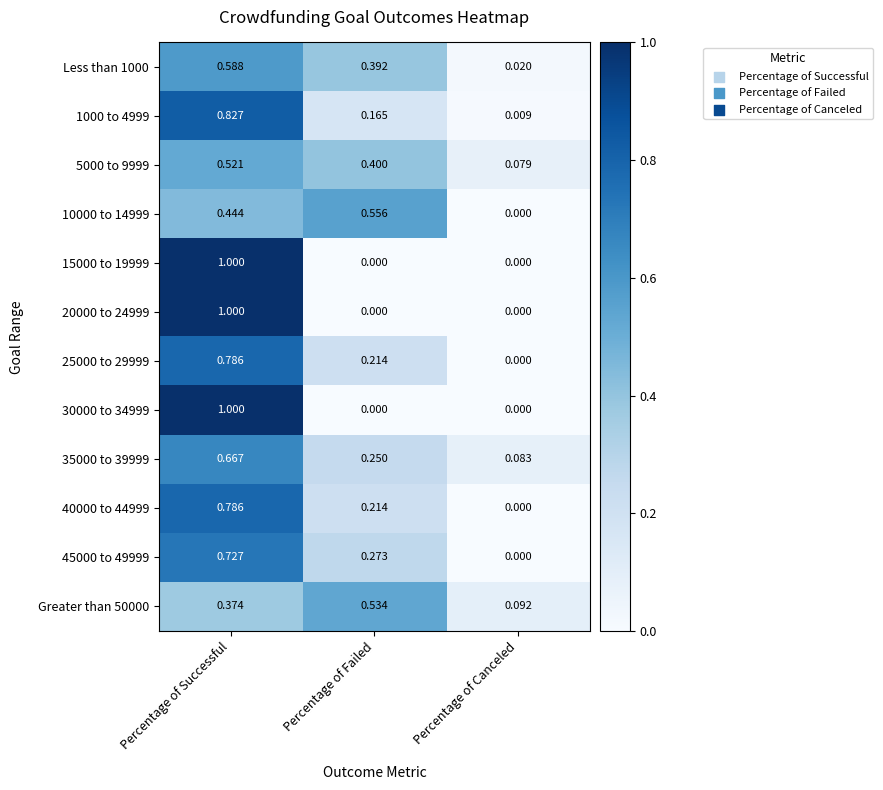

Rank the categories by Greater than 50000 value from lowest to highest.

Percentage of Canceled, Percentage of Successful, Percentage of Failed